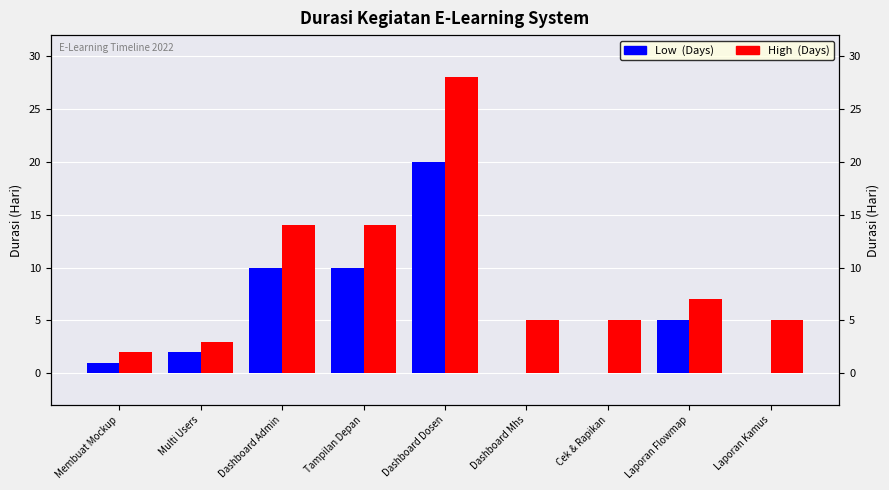

At which label does Low  (Days) first exceed 2?

Dashboard Admin